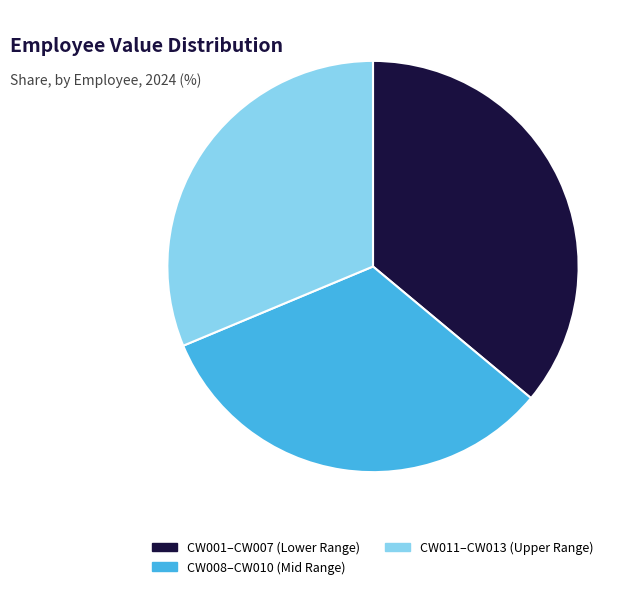

Which has a higher value, CW011–CW013 (Upper Range) or CW008–CW010 (Mid Range)?

CW008–CW010 (Mid Range)